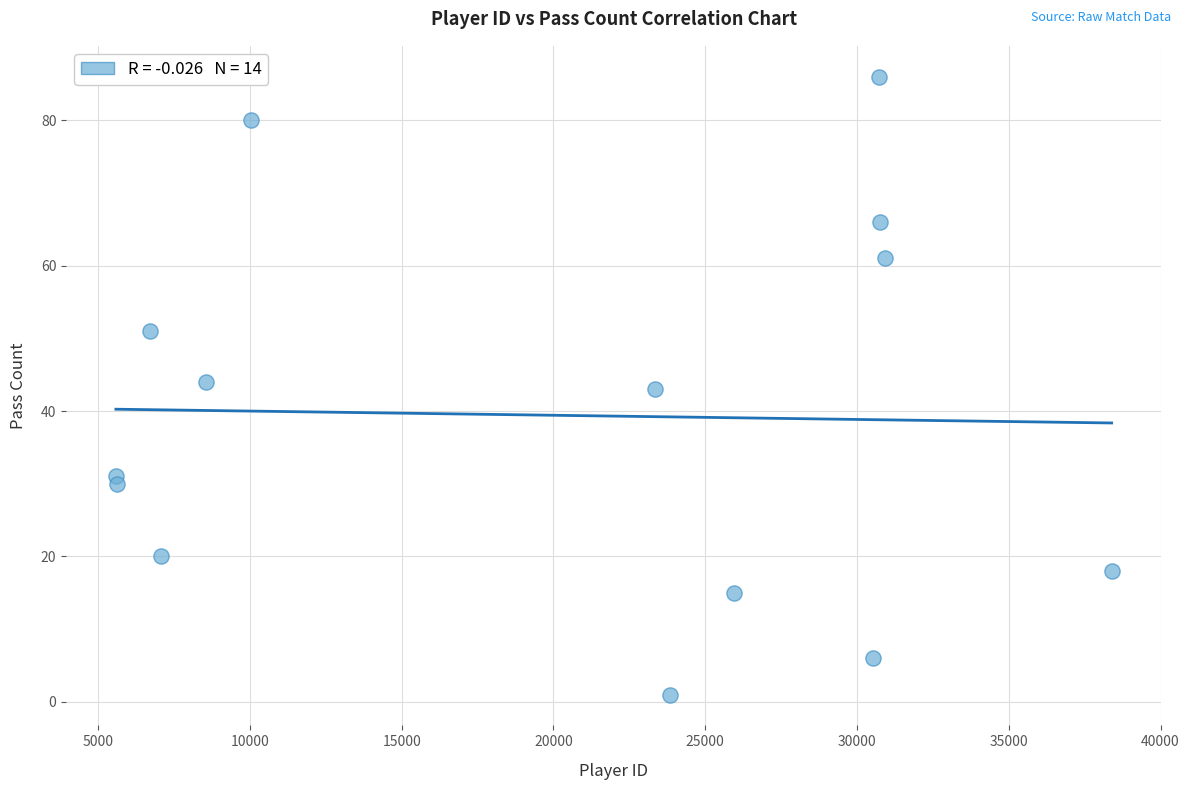

What is the range of X values (max minus min)?

32805